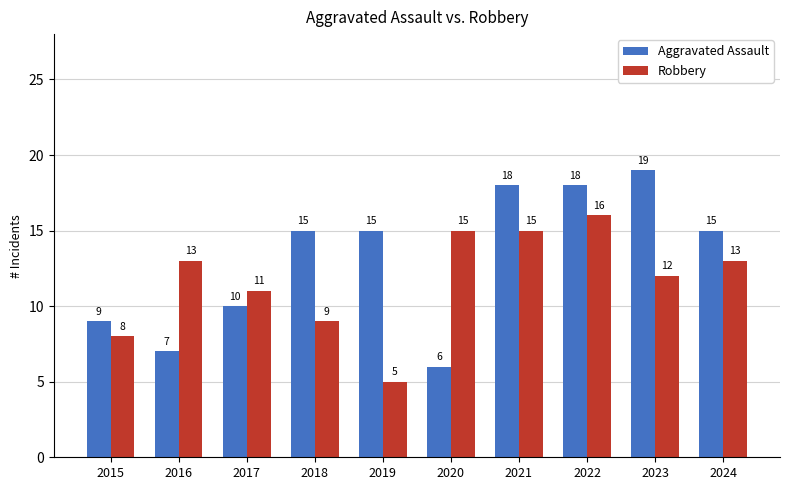

At which category does the chart reach its minimum across all series?

2019